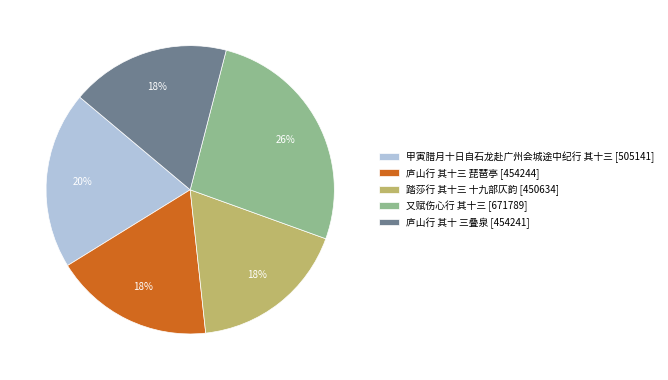

Is it true that 甲寅腊月十日自石龙赴广州会城途中纪行 其十三 is 6% of the pie?

False